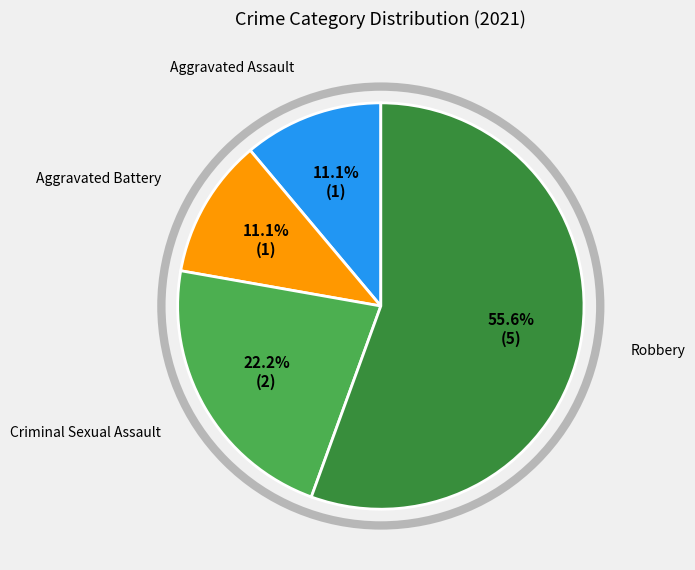

Which category has the biggest portion of the pie?

Robbery